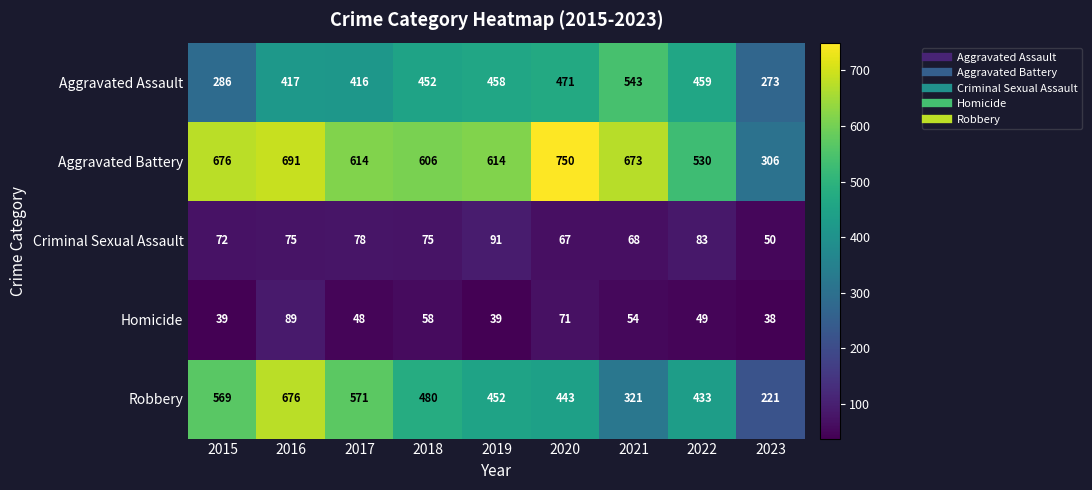

Which series changed the most between 2016 and 2023?

Robbery